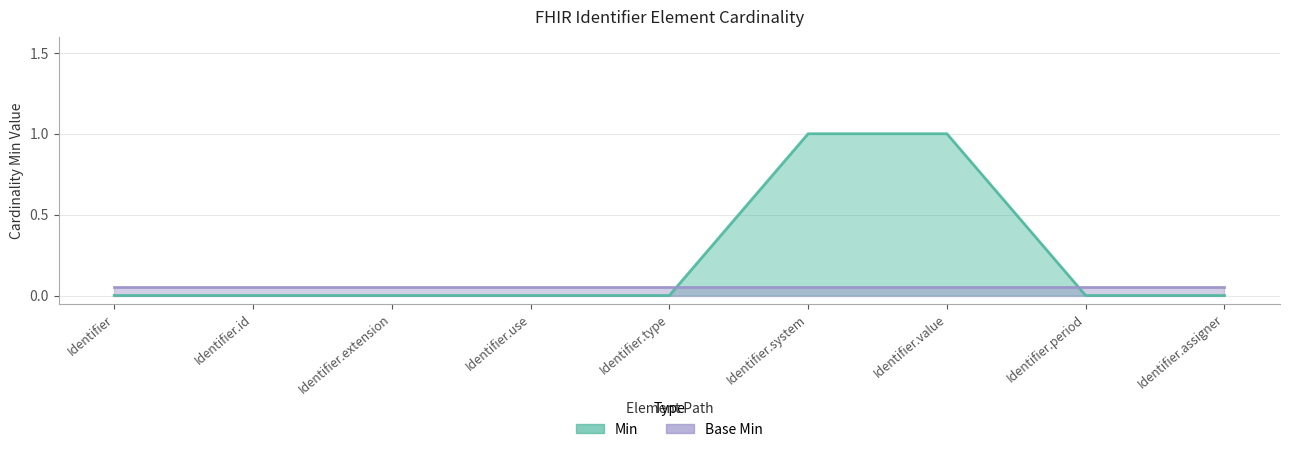

Does the chart display data point markers on the line(s)?

No